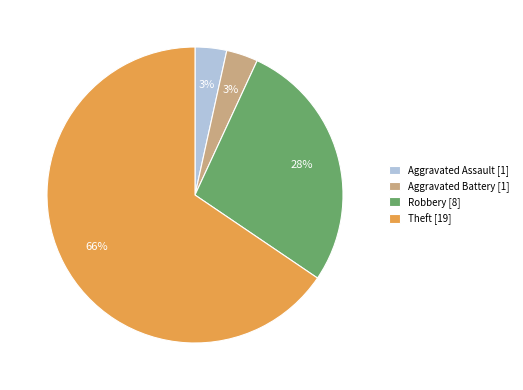

To the nearest percent, what percentage of the pie is Aggravated Battery [1]?

3%